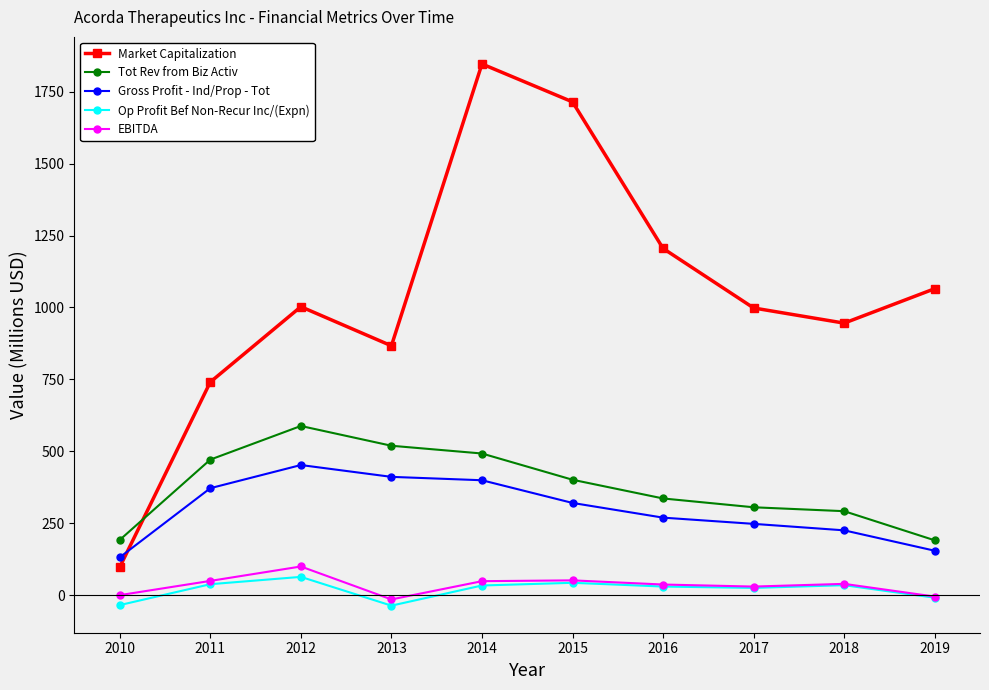

Is the value of Market Capitalization at 2013 greater than the value of Tot Rev from Biz Activ at 2016?

Yes